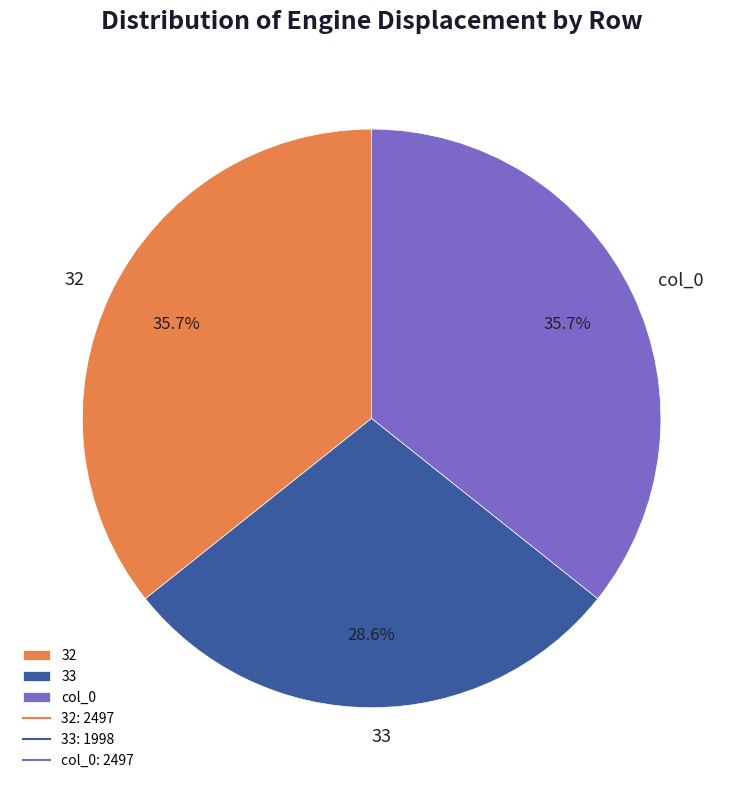

To the nearest percent, what is the combined percentage of col_0 and 32?

71%